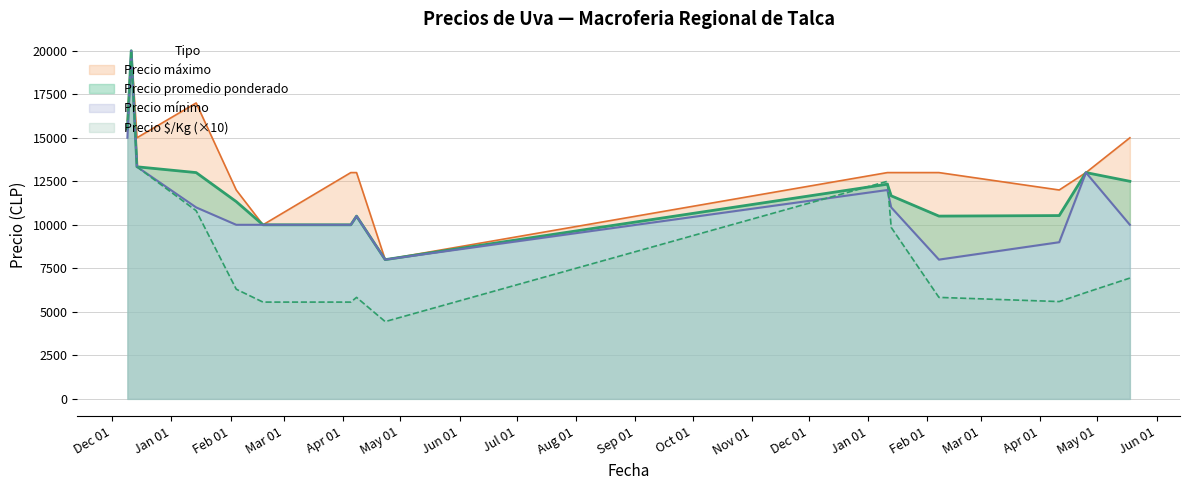

What is the difference between the maximum and second lowest values in the Precio $/Kg series?

14440